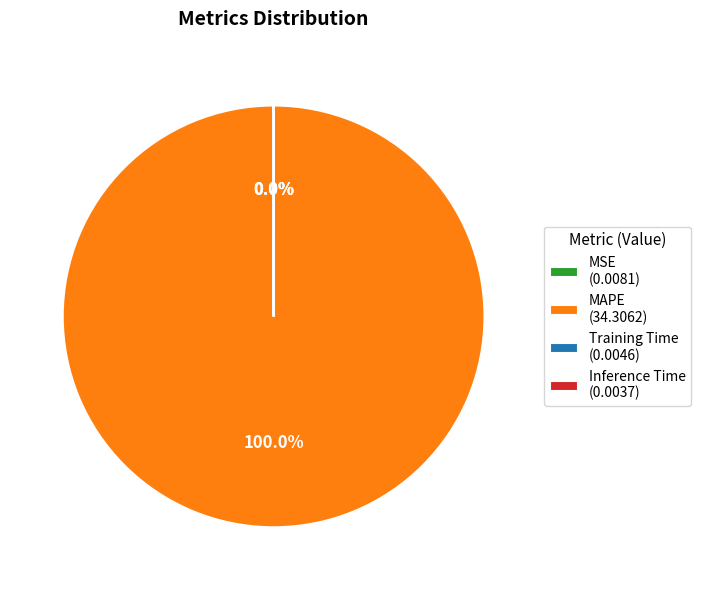

To the nearest percent, what portion does MAPE represent?

100%